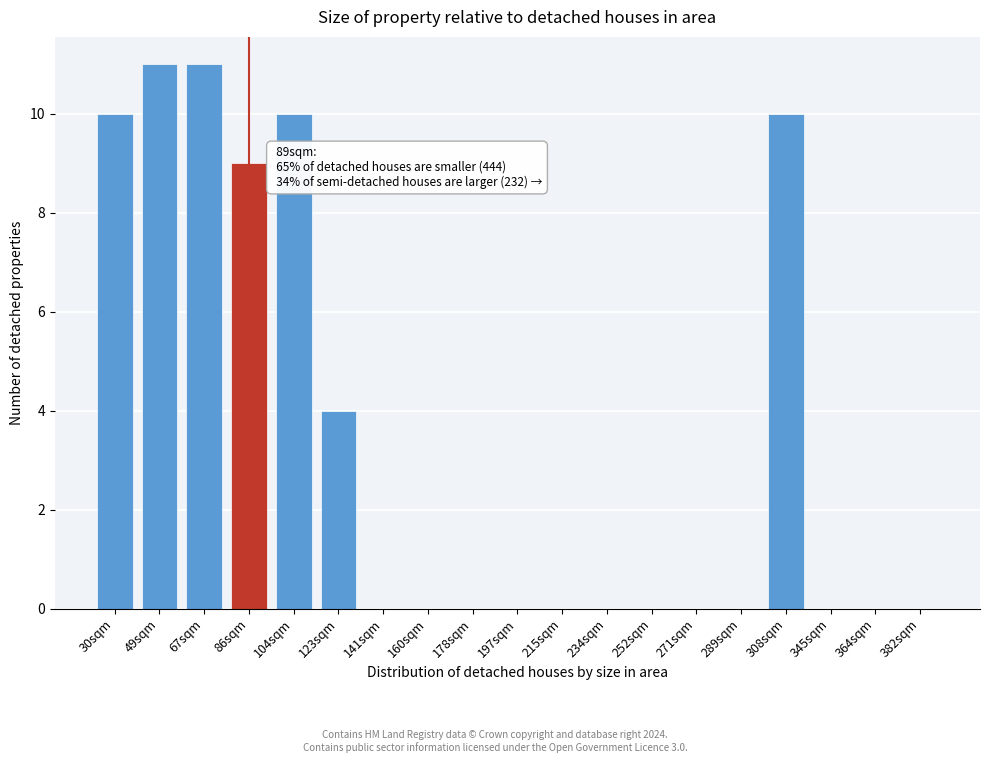

Reading left to right, list all the values displayed in this chart.

30sqm=10	49sqm=11	67sqm=11	86sqm=9	104sqm=10	123sqm=4	141sqm=0	160sqm=0	178sqm=0	197sqm=0	215sqm=0	234sqm=0	252sqm=0	271sqm=0	289sqm=0	308sqm=10	345sqm=0	364sqm=0	382sqm=0